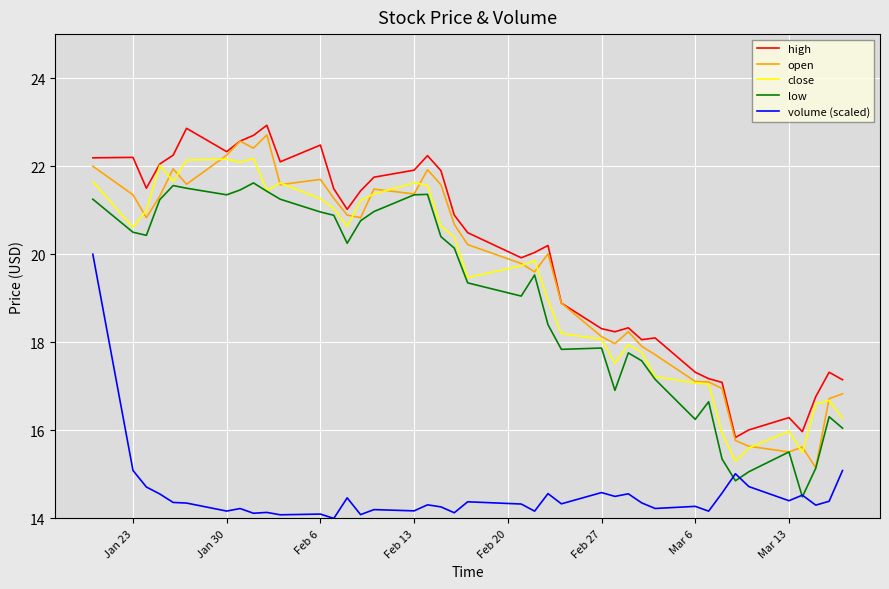

Rank the series by their maximum value, from lowest to highest.

volume (scaled), low, close, open, high